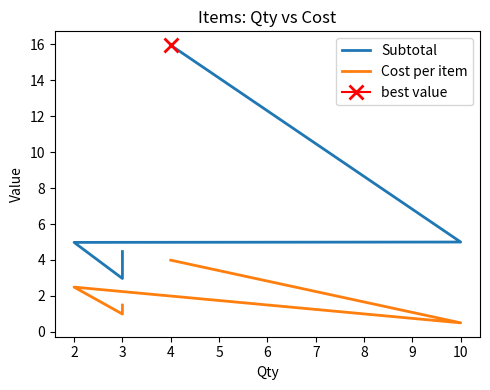

Which series changed the most between 4 and 3?

Subtotal